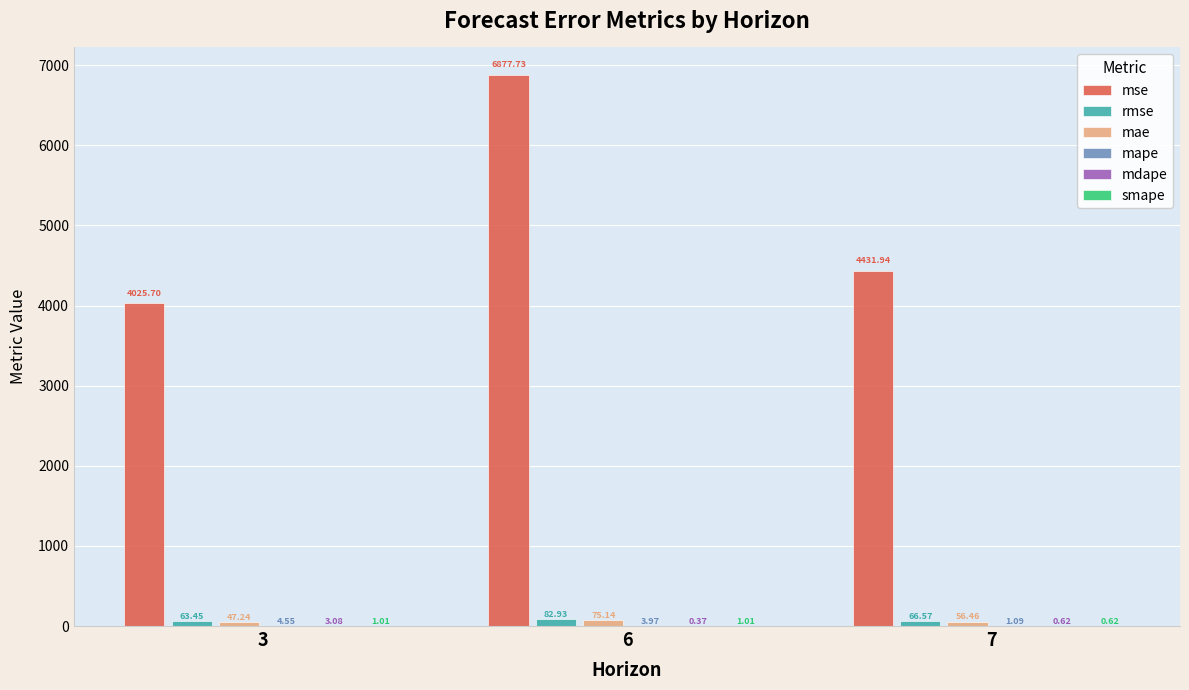

Which series has the largest total across all categories?

mse